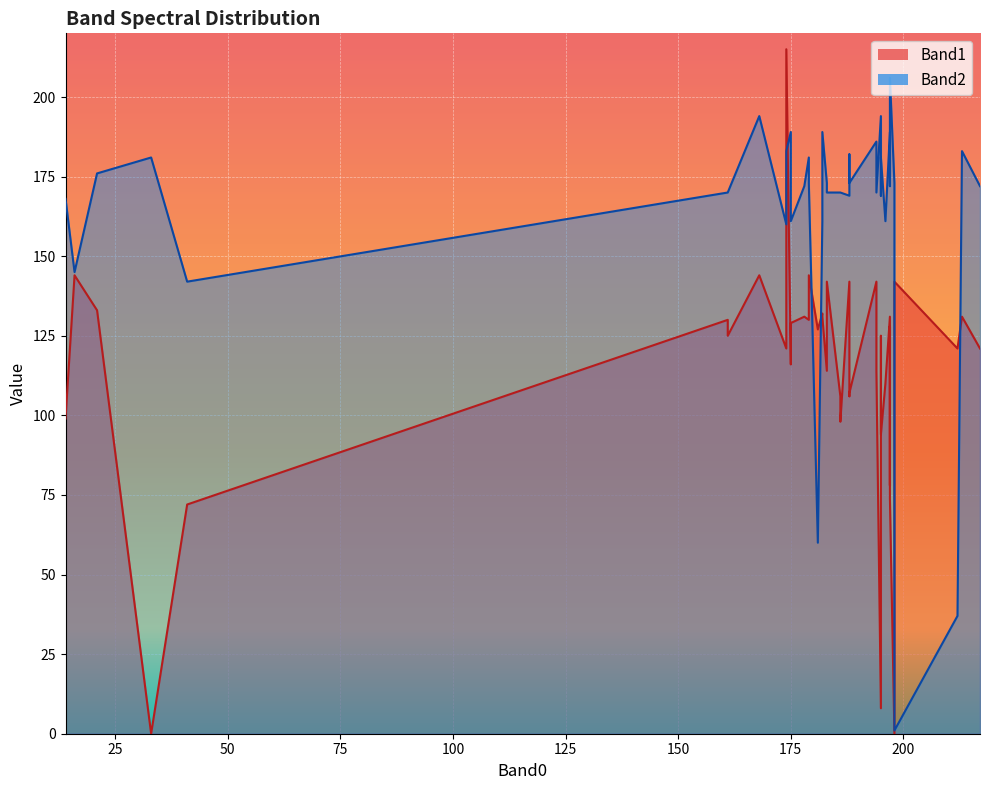

Rank the series at 212 from lowest to highest value.

Band2, Band1